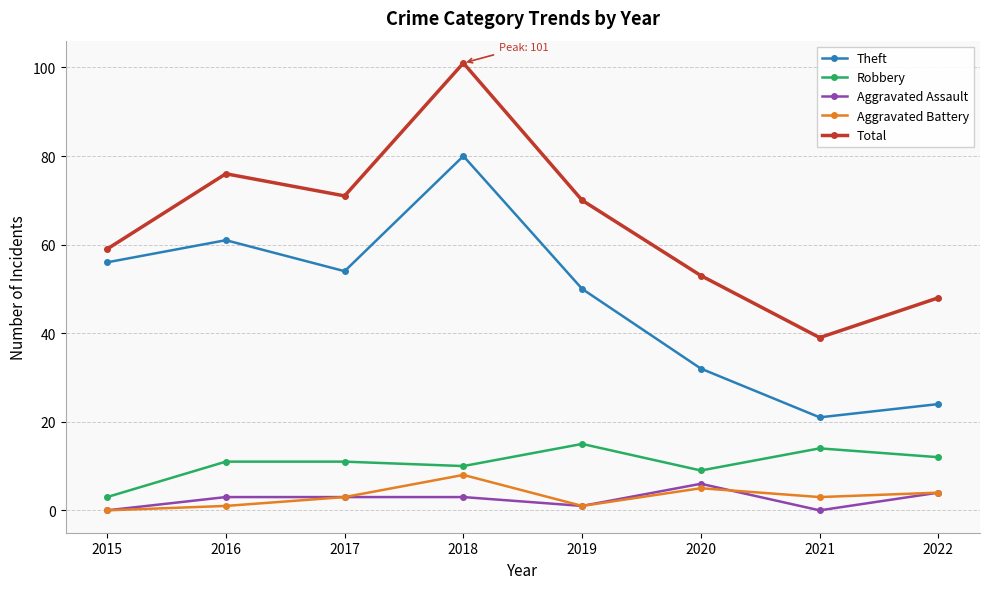

What is the value of the Robbery point at the 5th from the left?

15